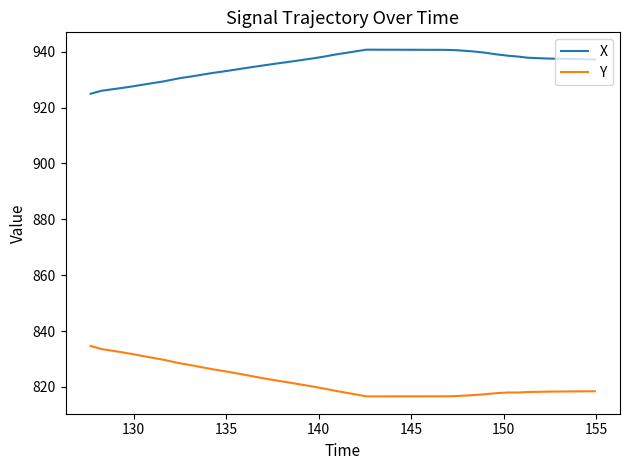

True or false: Y and X intersect in this chart.

False